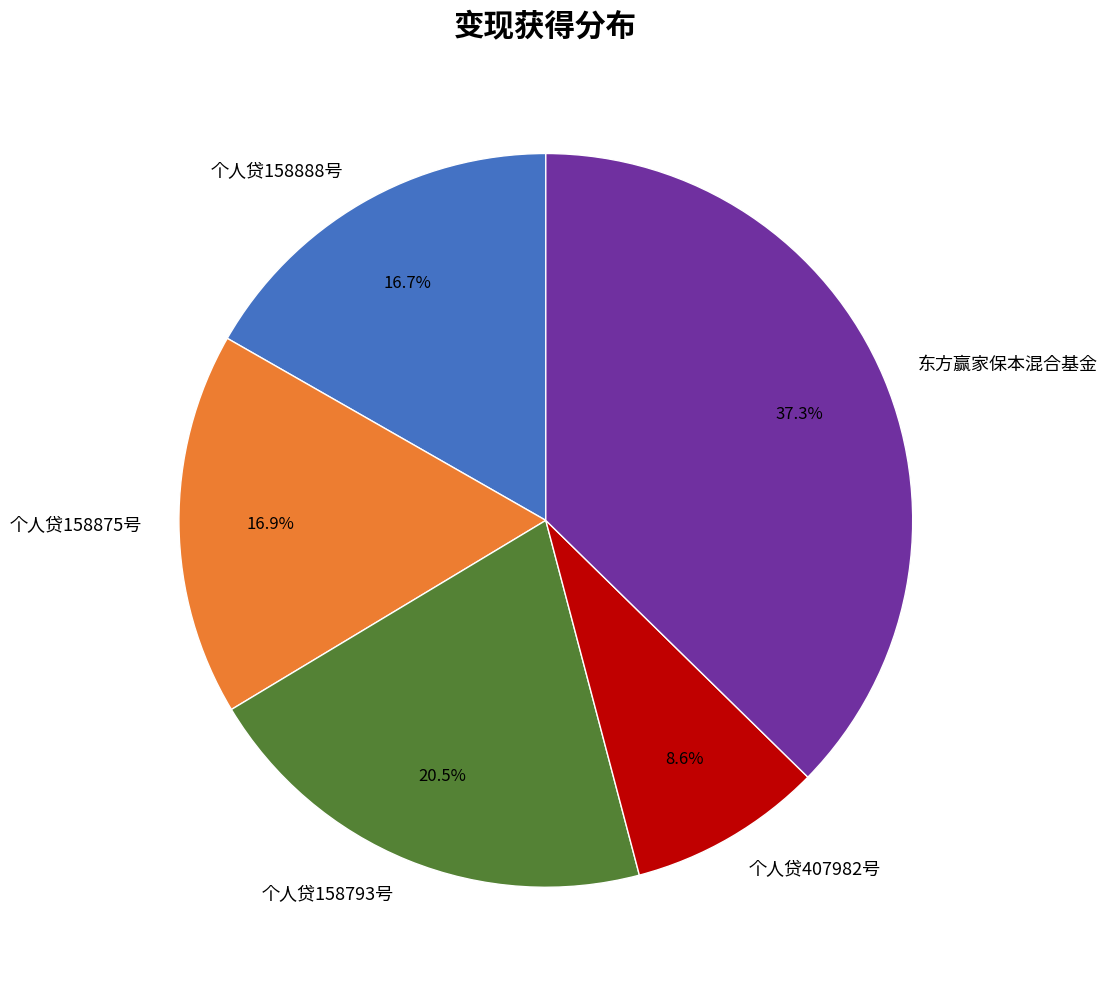

Is there any slice that represents more than half of the pie?

No